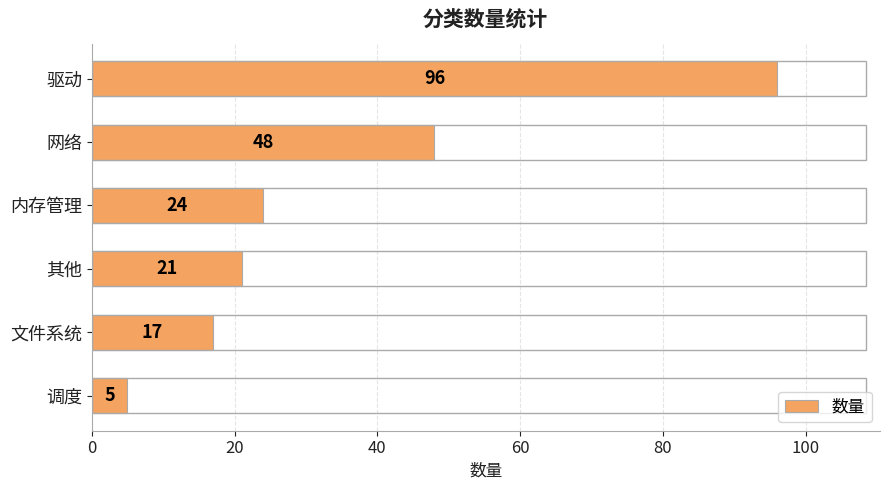

Reading top to bottom, list all the values displayed in this chart.

96	48	24	21	17	5